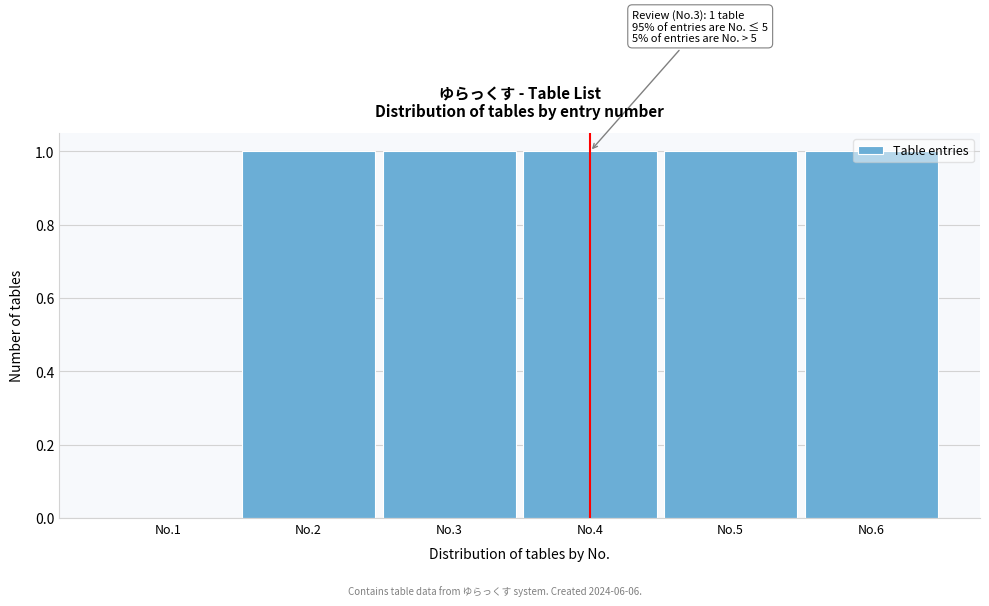

Between No.1 and No.4, which is larger?

No.4